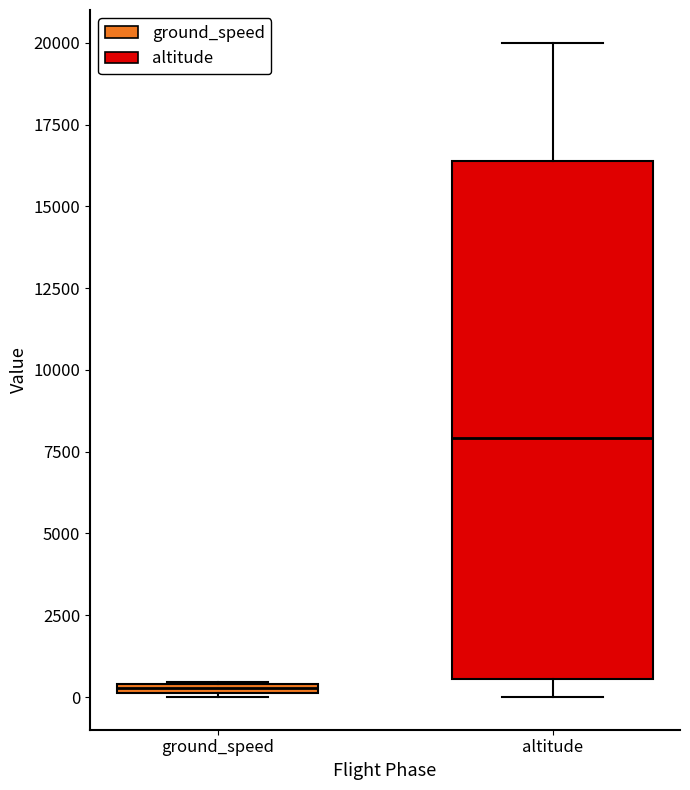

Which box is the tallest, from its lower edge to its upper edge?

altitude